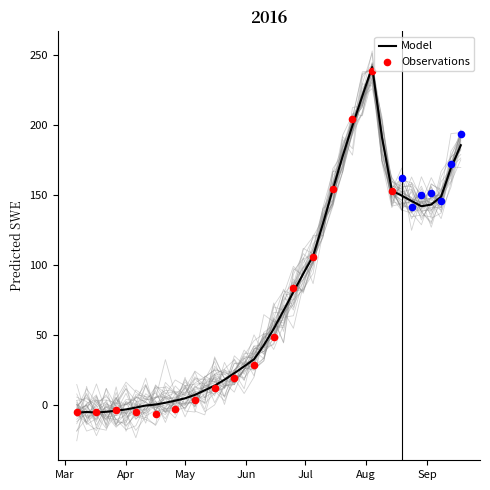

Which has a higher value, 2016-07-05 or 2016-08-19?

2016-08-19